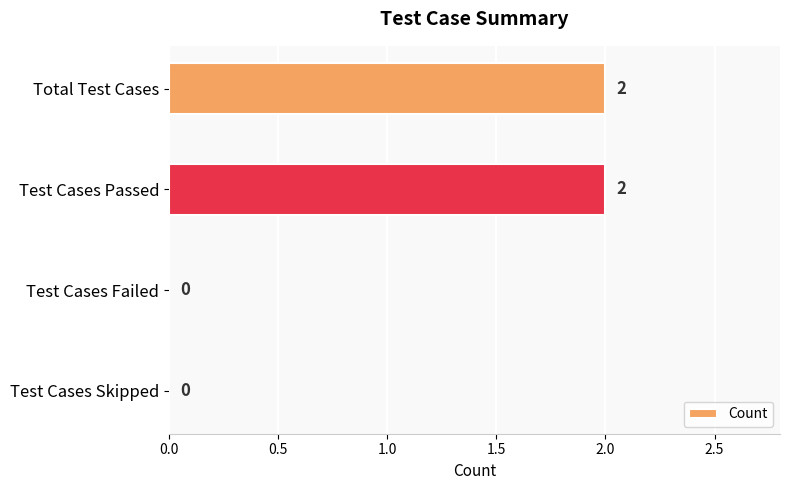

The value at Test Cases Passed is 2. True or false?

True